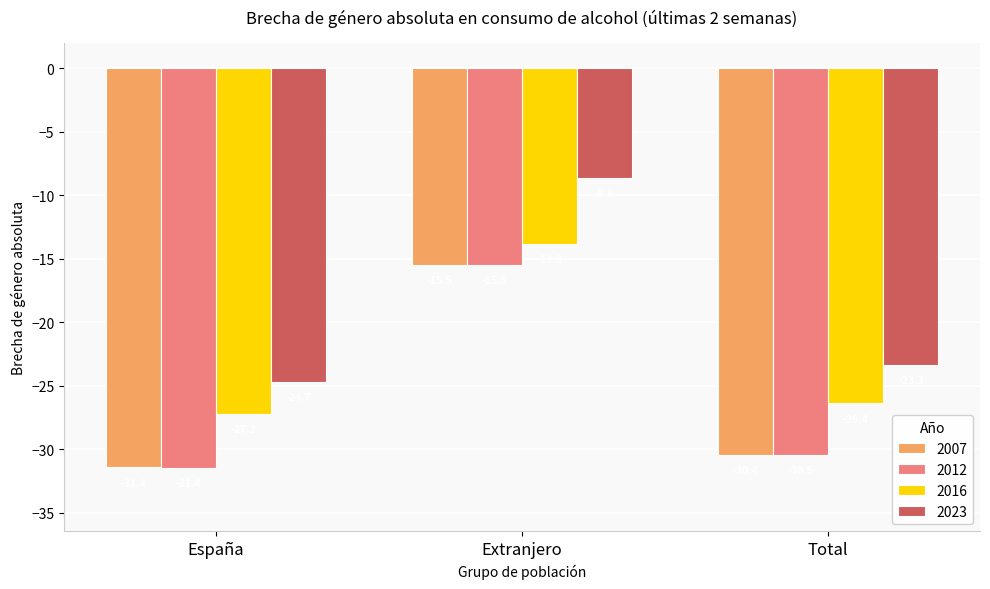

Are the bars horizontal?

No